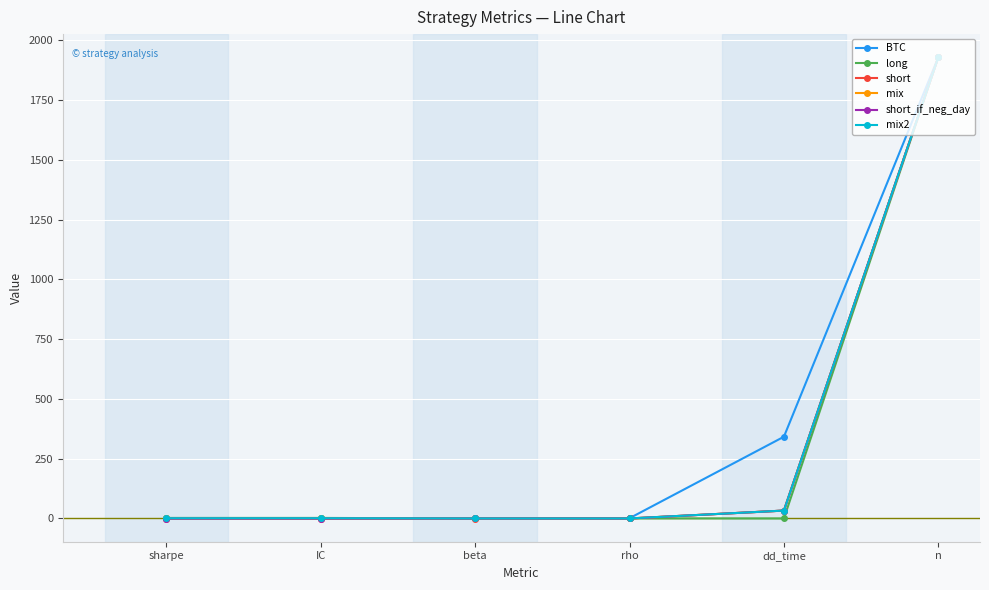

Is this an area chart (filled region under the line)?

No